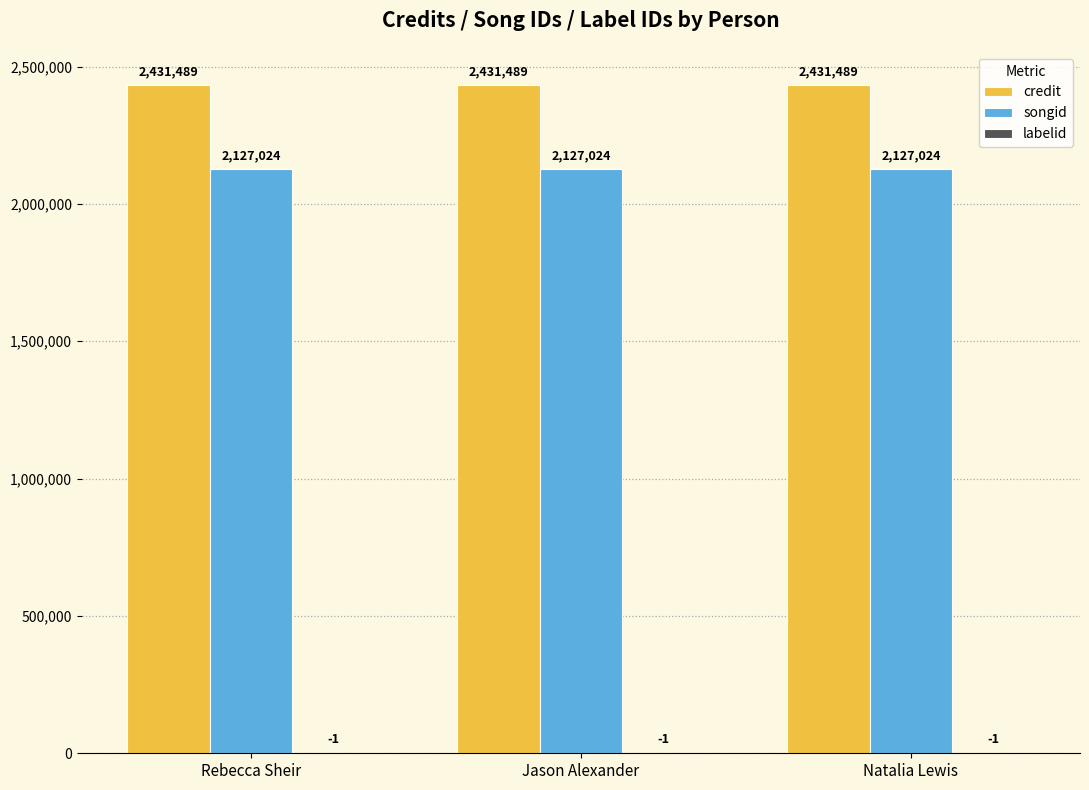

What is the total value across all series at Rebecca Sheir?

4558512